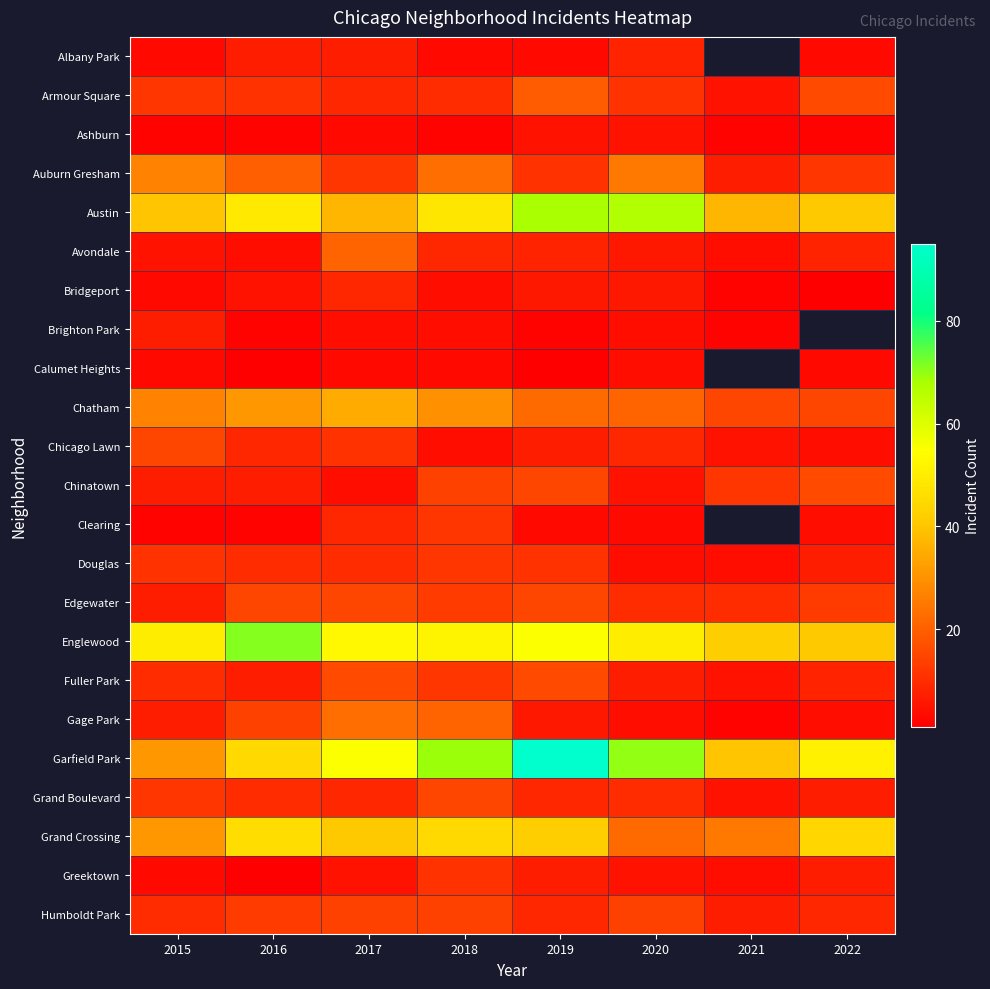

Is the value of Armour Square at 2020 greater than the value of Fuller Park at 2019?

No